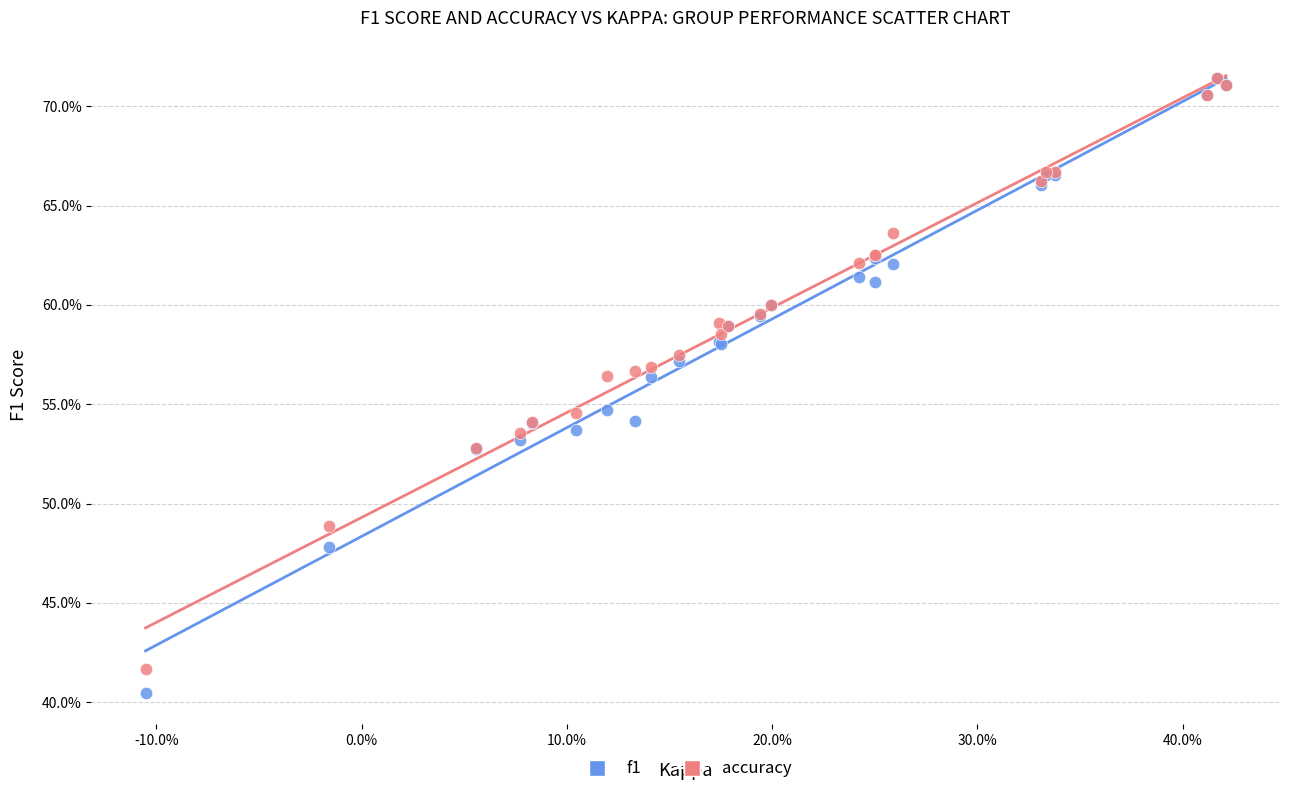

Which series reaches the minimum Y coordinate?

f1